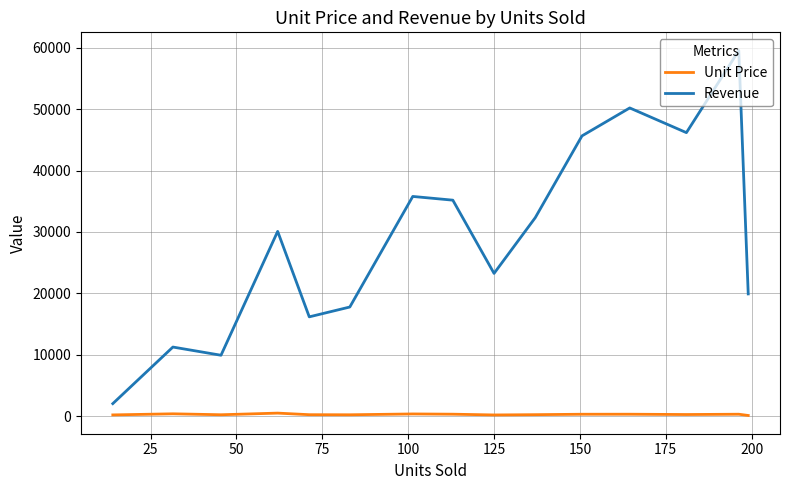

Which series has the largest range (max minus min)?

Revenue